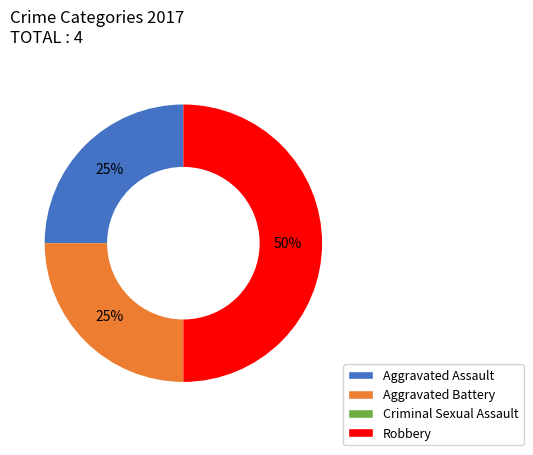

Does Aggravated Battery represent more than half of the total?

No